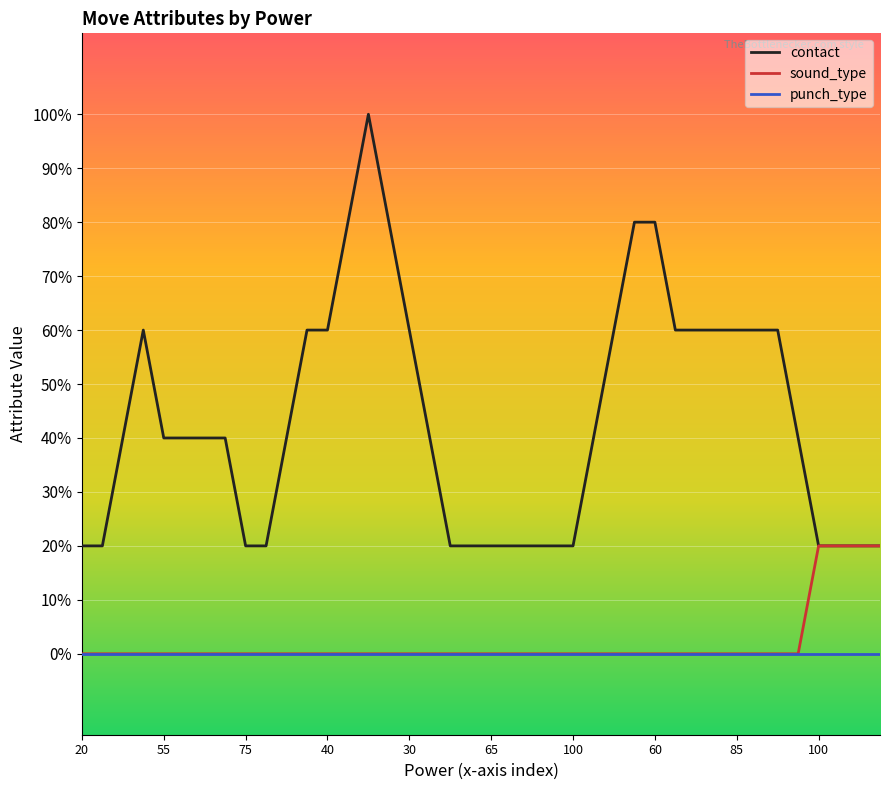

What is the label of the 25th point from the left?

100